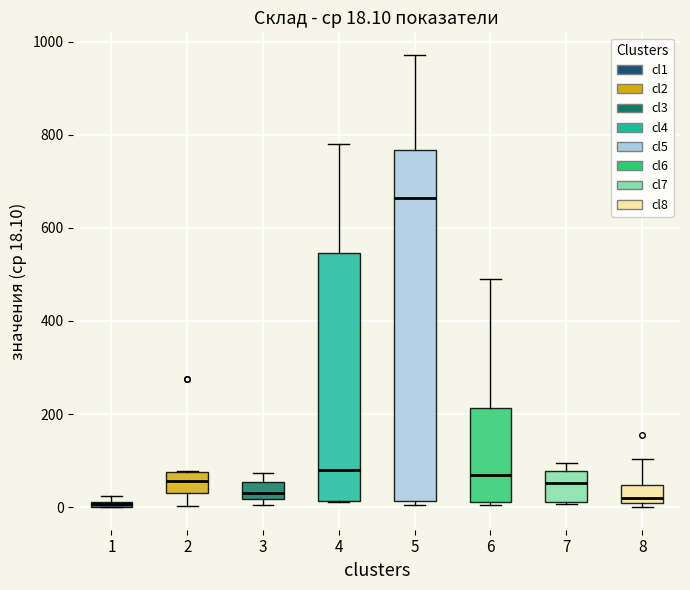

Which box is the tallest, from its lower edge to its upper edge?

5